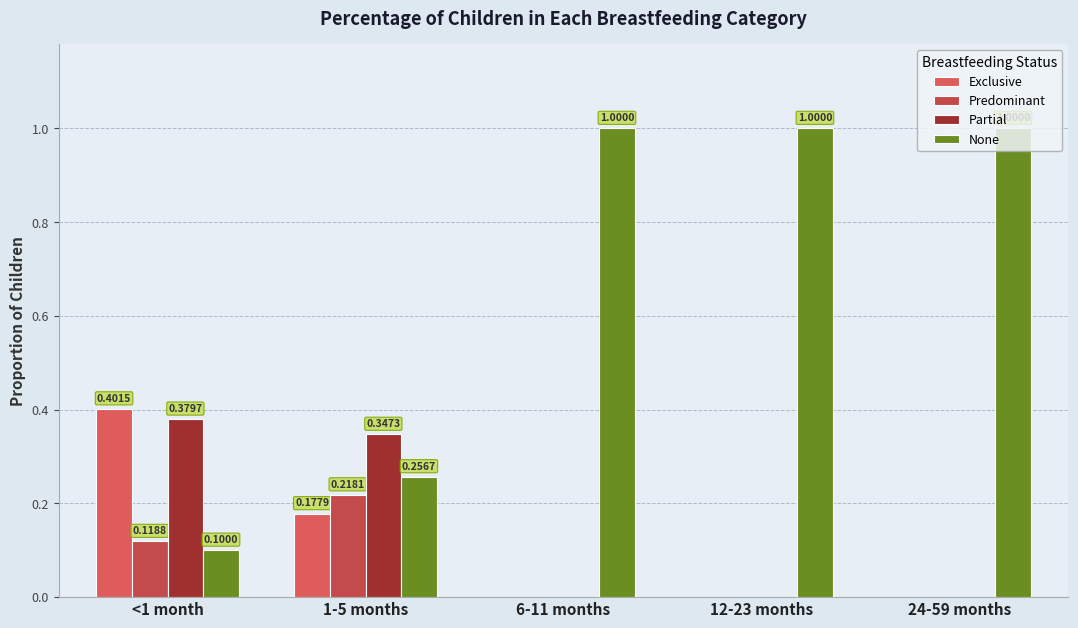

How many values in Predominant are above zero?

2